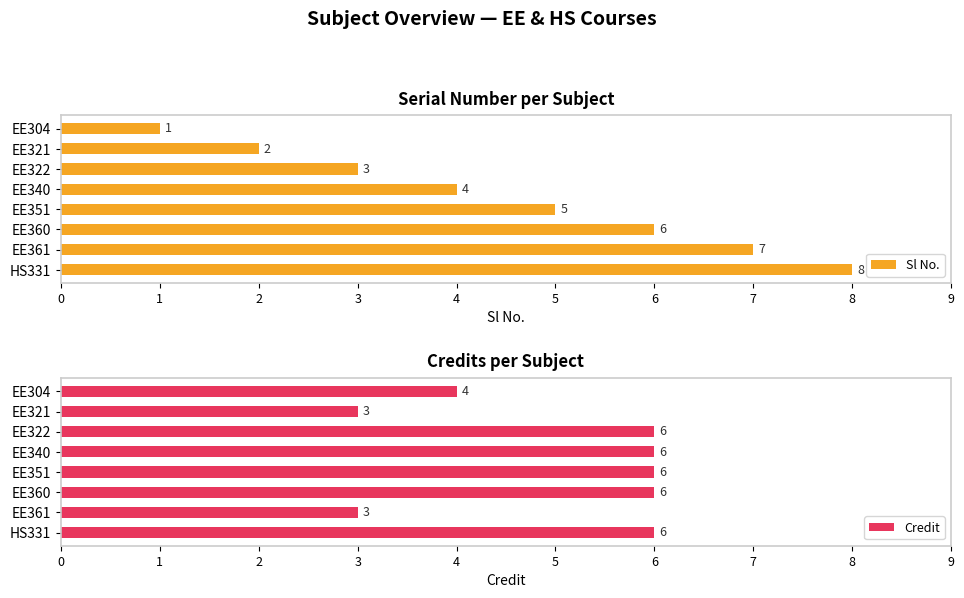

What is the value of the Sl No. bar at the 7th from the left?

7